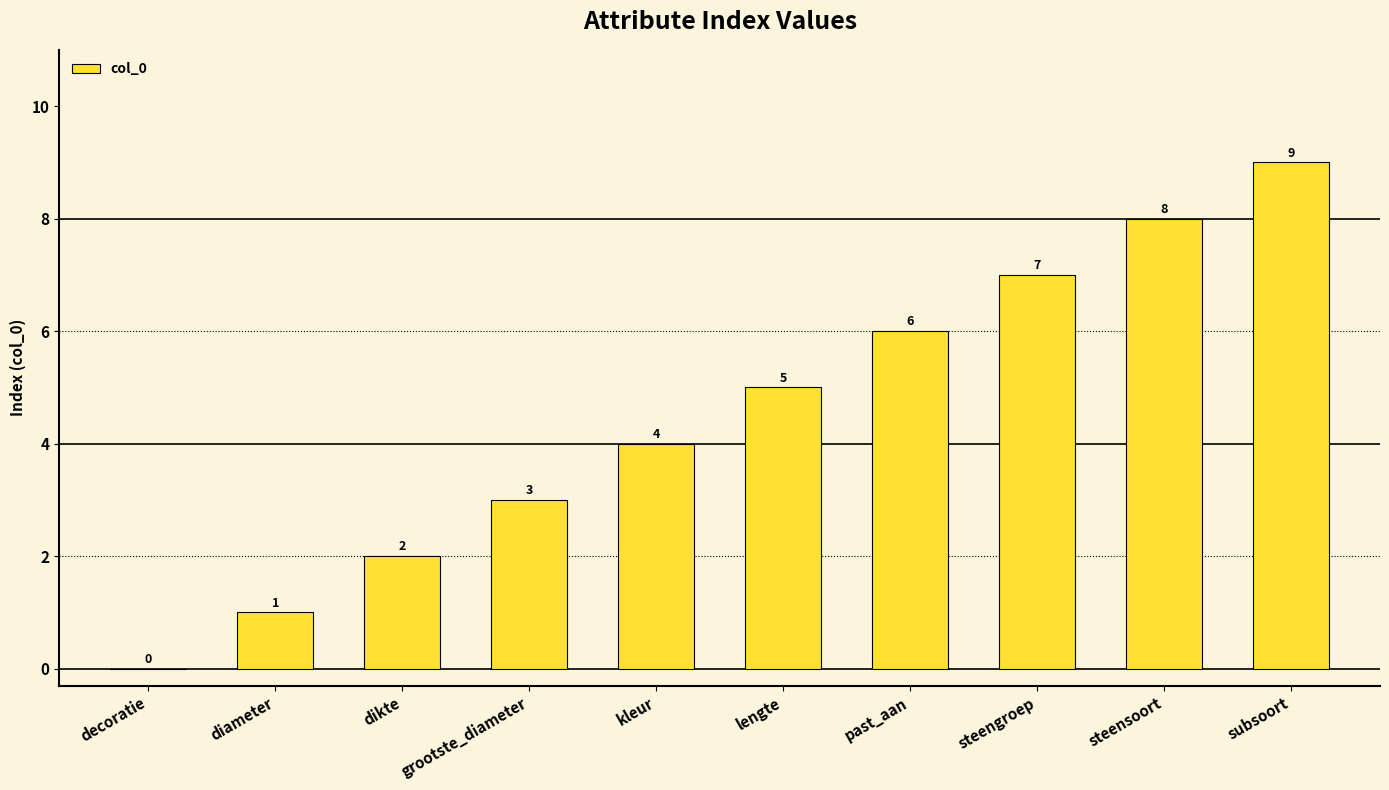

True or false: the data shows 1 at dikte.

False